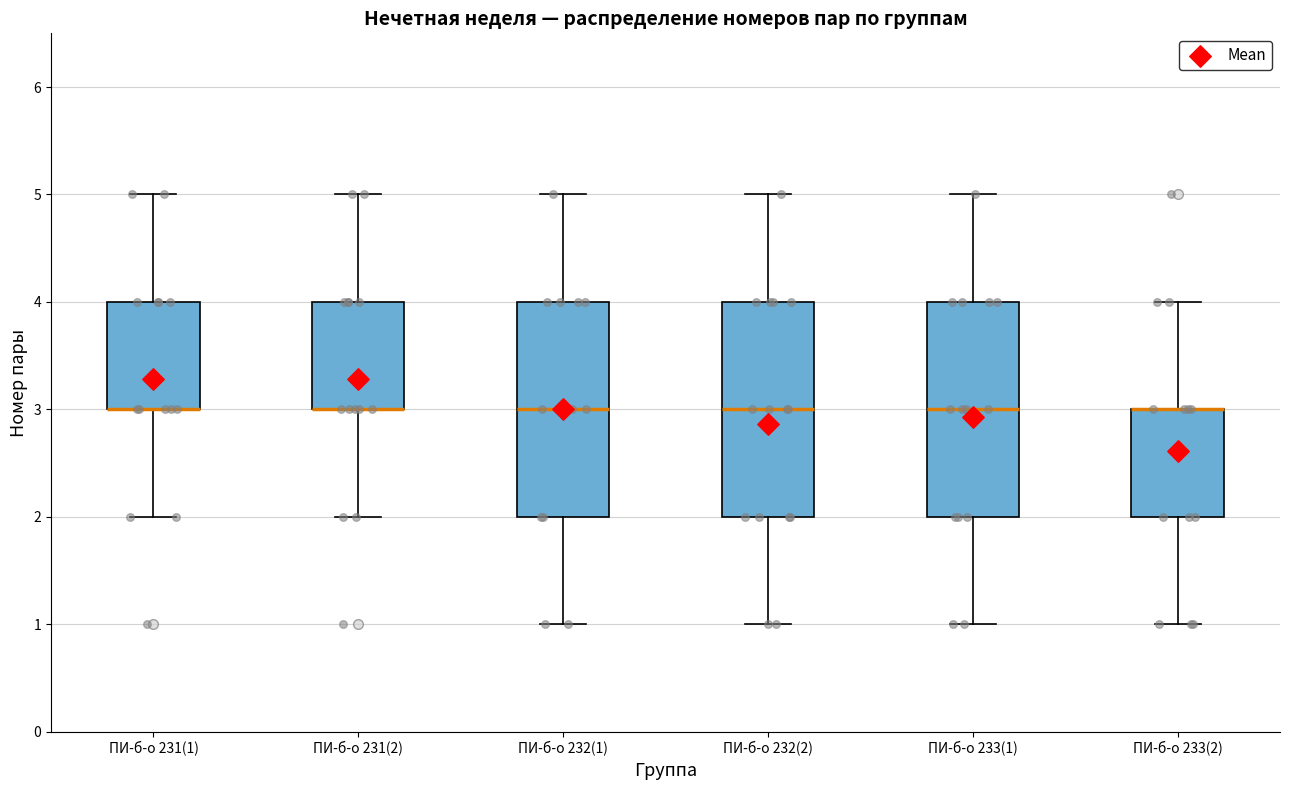

Where does the upper whisker of the box for ПИ-б-о 232(1) end on the y-axis? The values are not printed on the chart, so give them approximately, as read against the axis.

5